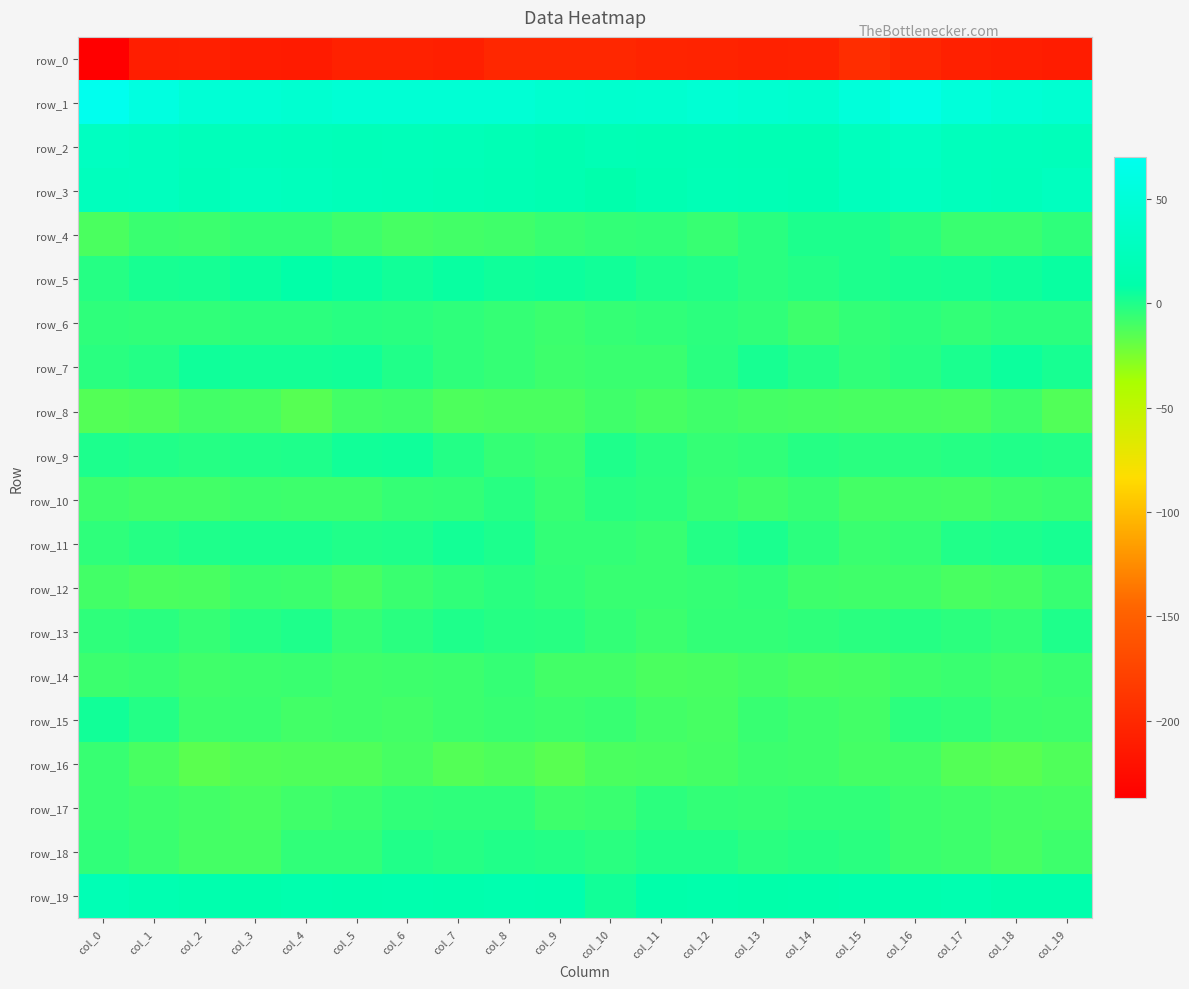

The value of row_18 at col_17 is -11.0. True or false?

False